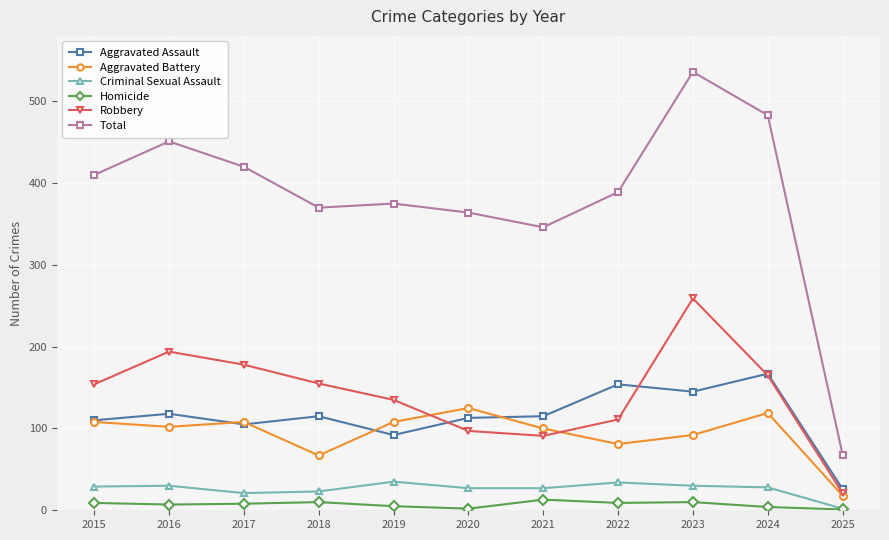

Which series has the largest range (max minus min)?

Total